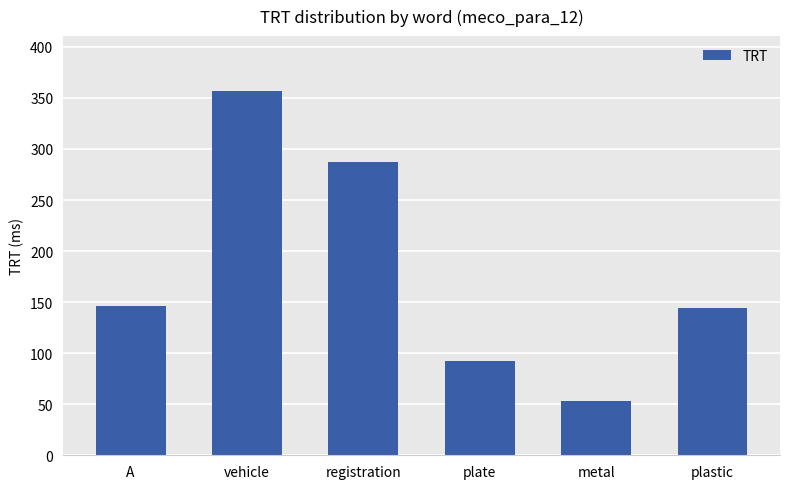

What is the label of the 5th bar from the right?

vehicle